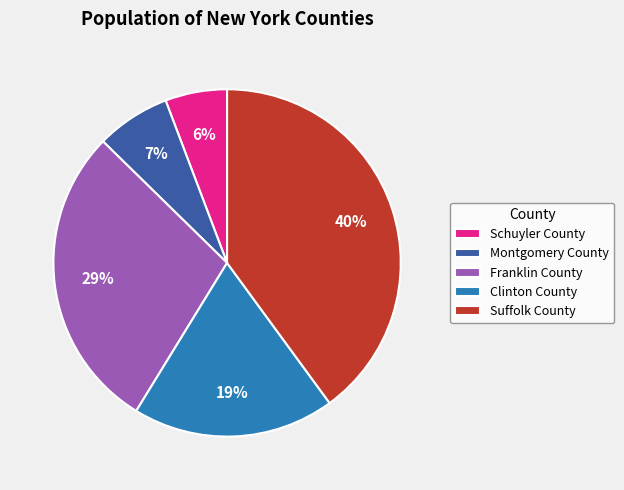

Does Schuyler County account for over 50% of the chart?

No